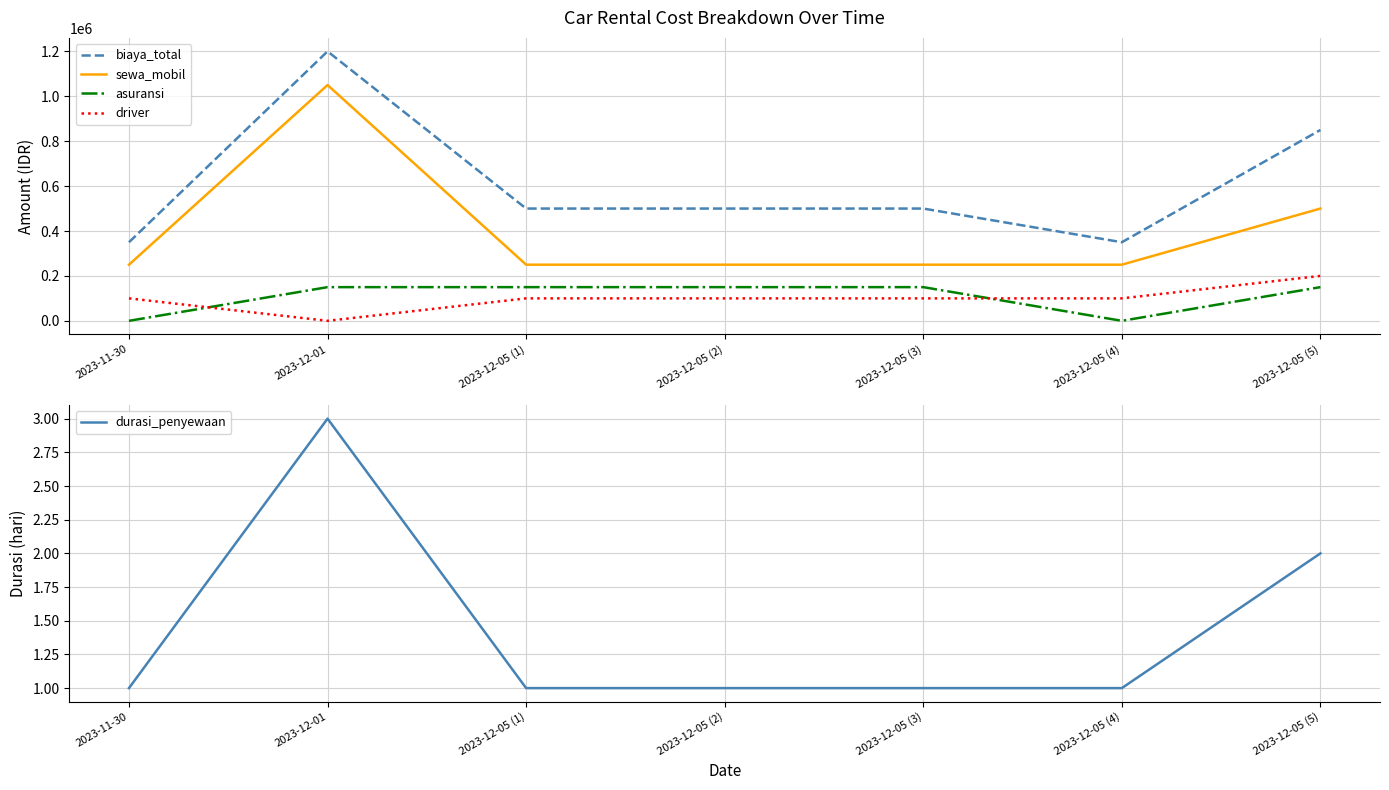

The biaya_total series shows 500000 at 2023-12-05 (2). True or false?

True